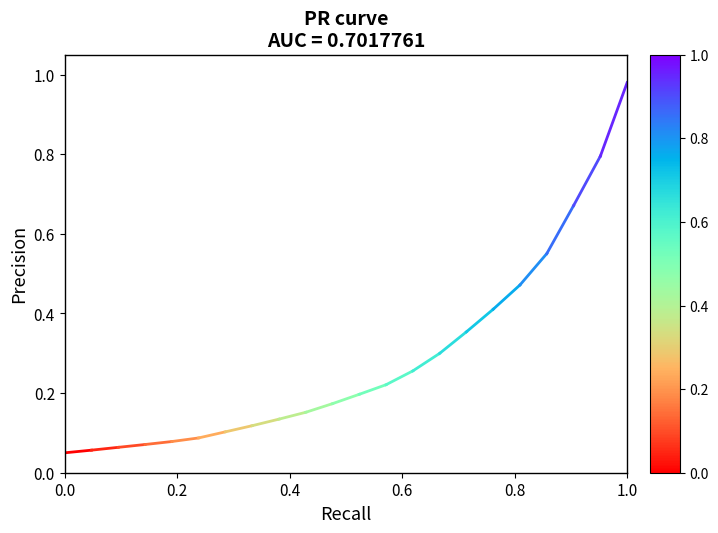

Rank the categories by value from lowest to highest.

0.0, 0.2